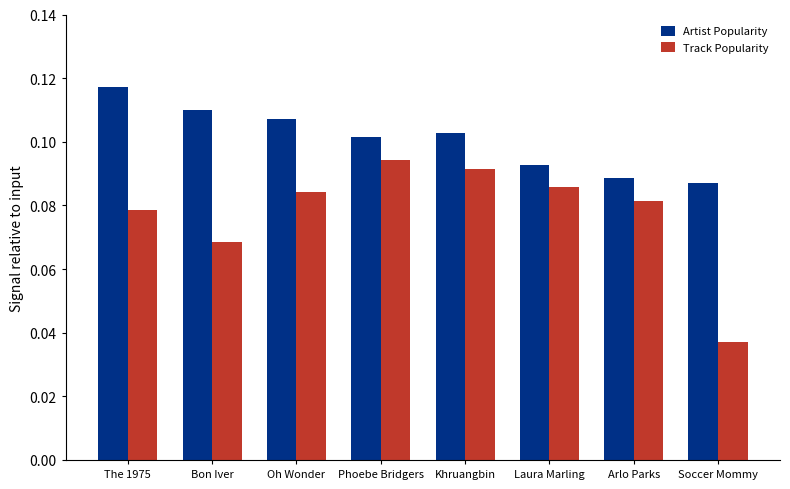

Rank the series by their maximum value, from highest to lowest.

Artist Popularity, Track Popularity